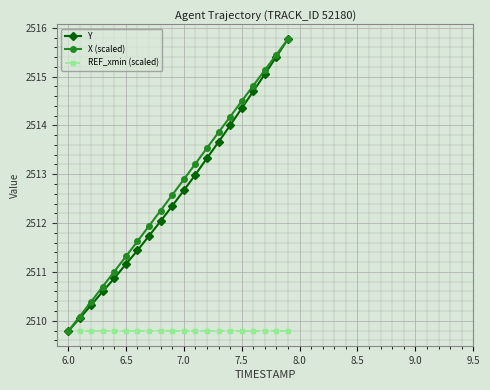

Does the chart have visible grid lines?

Yes